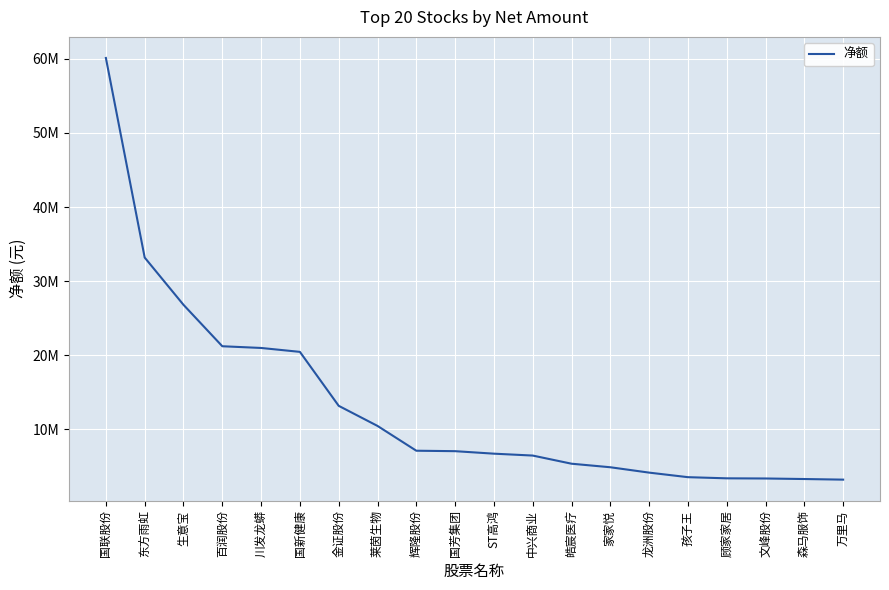

How many categories are shown in the chart?

20